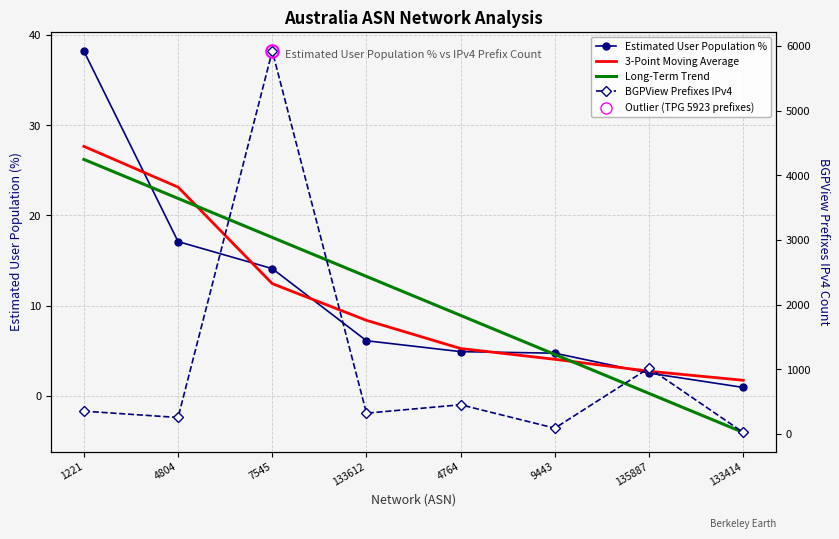

Reading left to right, what are all the values shown in this chart?

Estimated User Population %: 38.2	17.1	14.1	6.1	4.9	4.7	2.5	0.9
3-Point Moving Average: 27.7	23.1	12.4	8.4	5.2	4.0	2.7	1.7
Long-Term Trend: 26.2	21.9	17.6	13.2	8.9	4.6	0.3	-4.1
BGPView Prefixes IPv4: 355.0	257.0	5923.0	324.0	454.0	92.0	1022.0	26.0